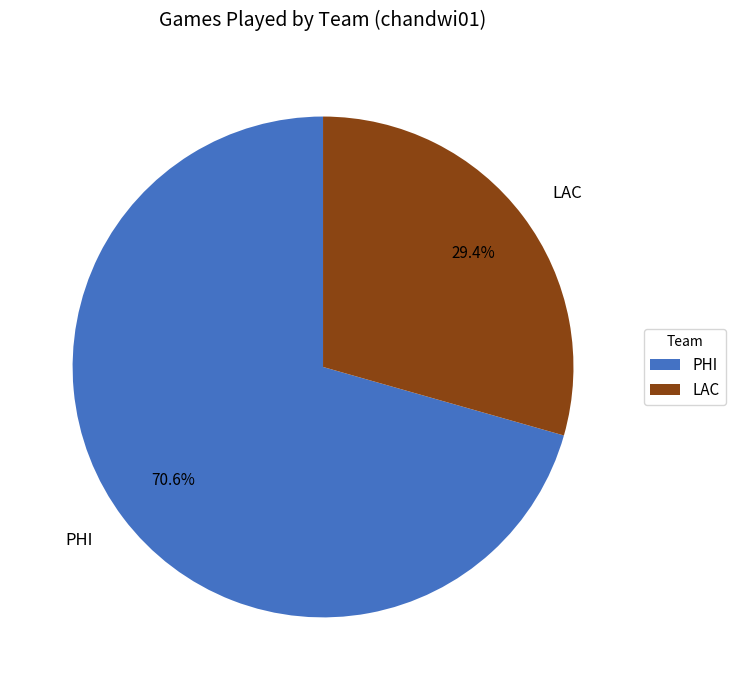

Which has a higher value, LAC or PHI?

PHI